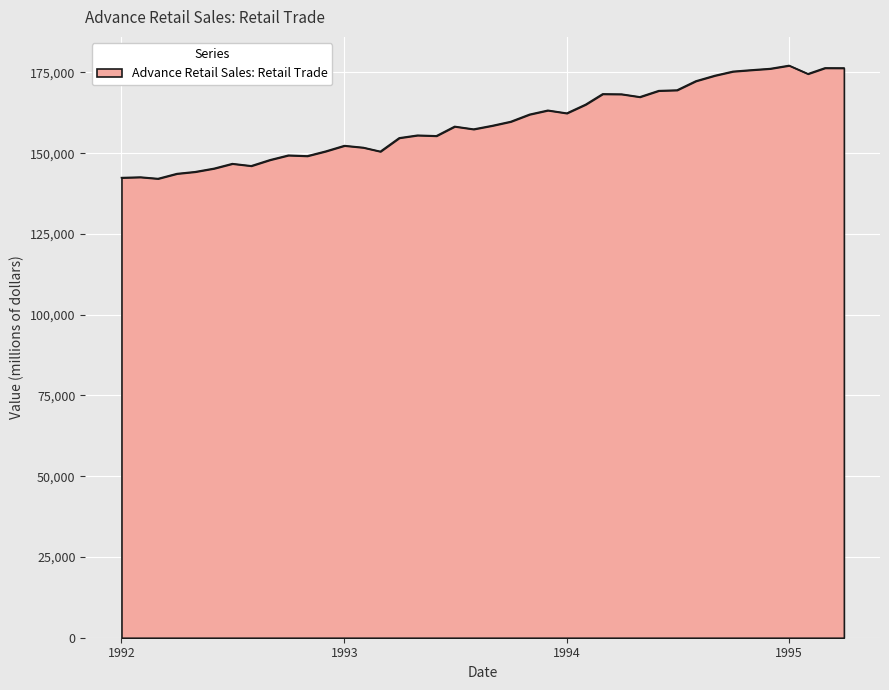

What is the minimum value shown in the chart?

142120